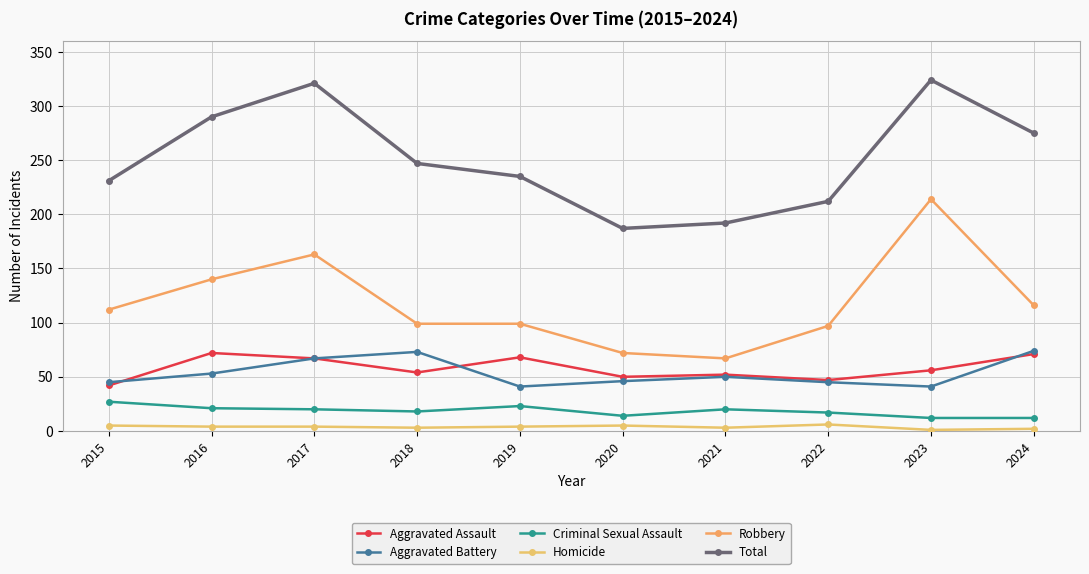

What is the minimum value for Homicide?

1